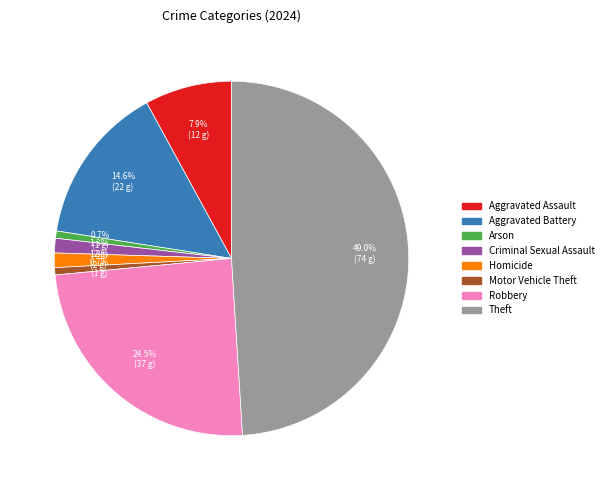

Count the number of slices in the pie.

8